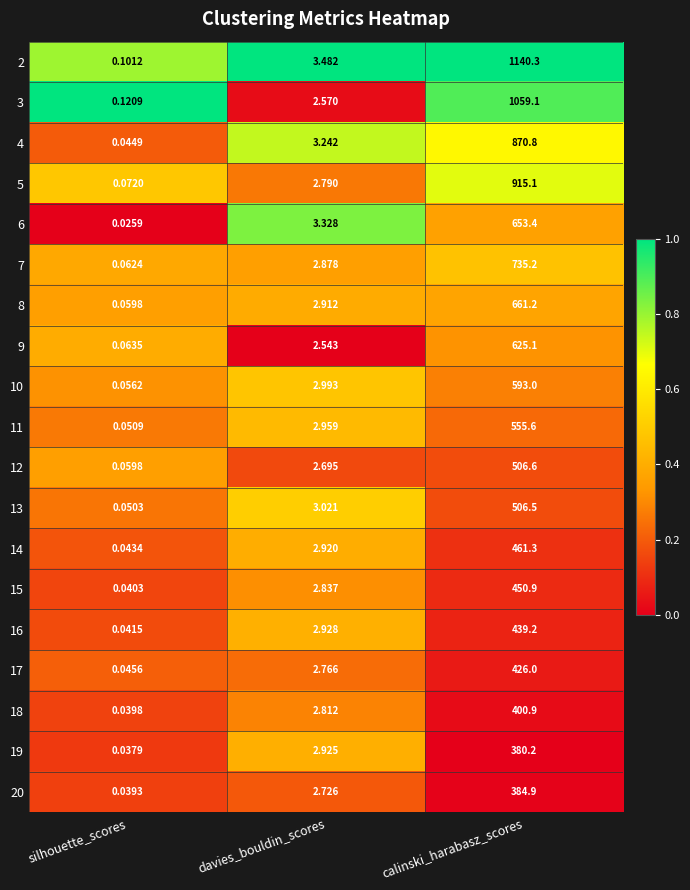

List the labels in order of 18 value, largest first.

calinski_harabasz_scores, davies_bouldin_scores, silhouette_scores